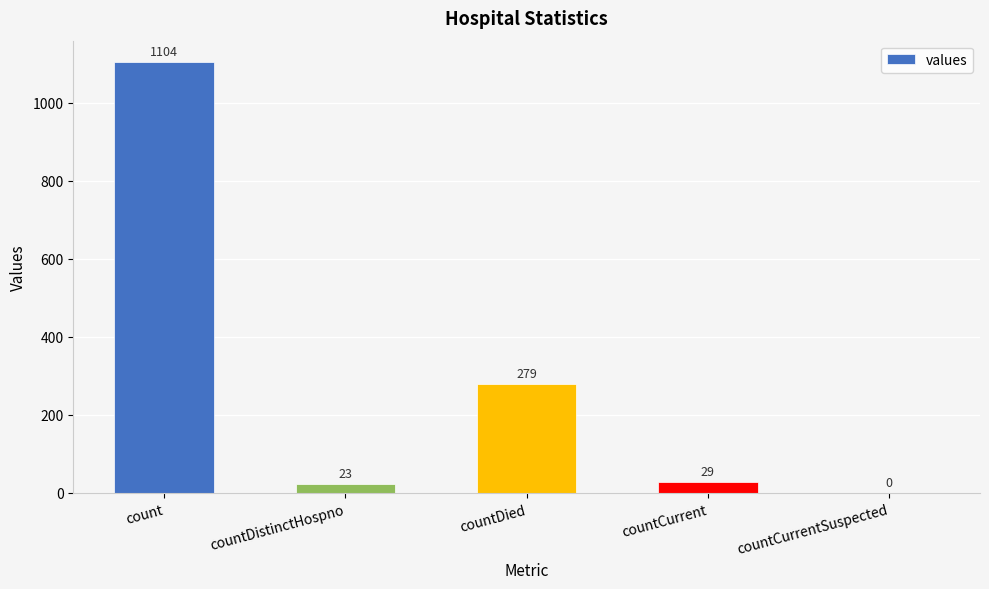

Where does the data first go above 29?

count